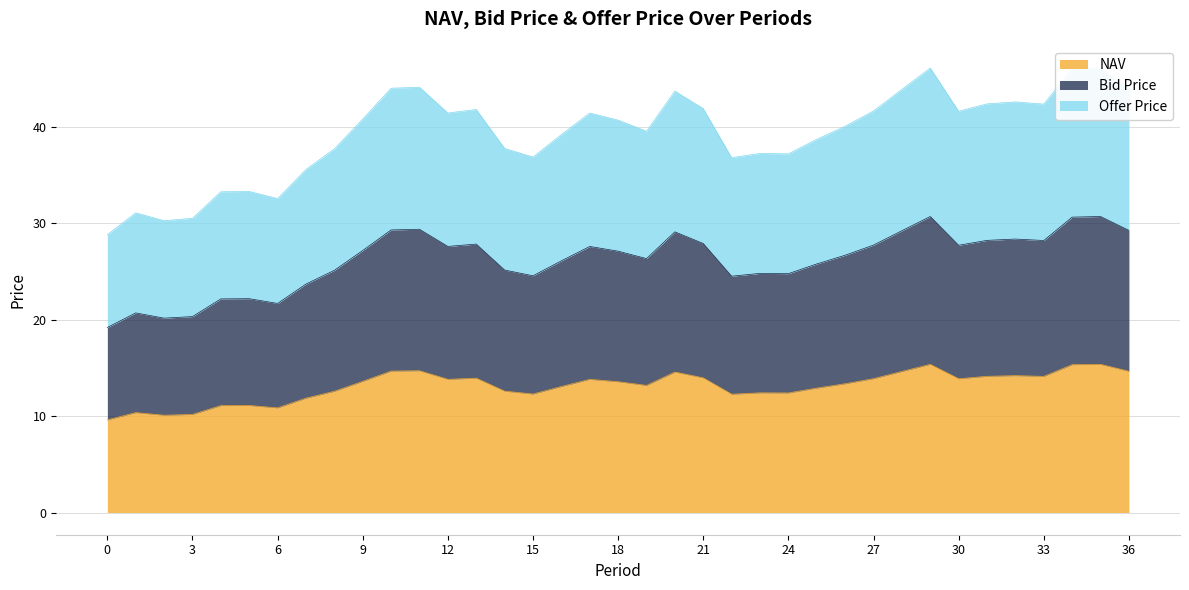

What is the value of the Offer Price point at the 35th from the left?

46.0